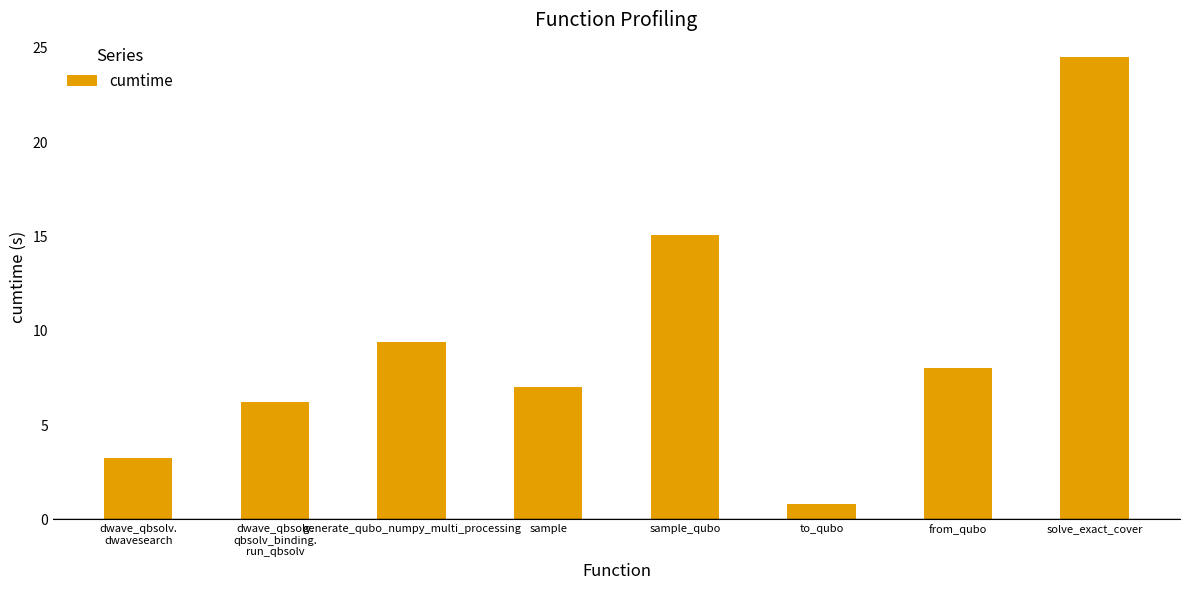

List the labels in order of value, smallest first.

to_qubo, dwave_qbsolv.
dwavesearch, dwave_qbsolv.
qbsolv_binding.
run_qbsolv, sample, from_qubo, generate_qubo_numpy_multi_processing, sample_qubo, solve_exact_cover